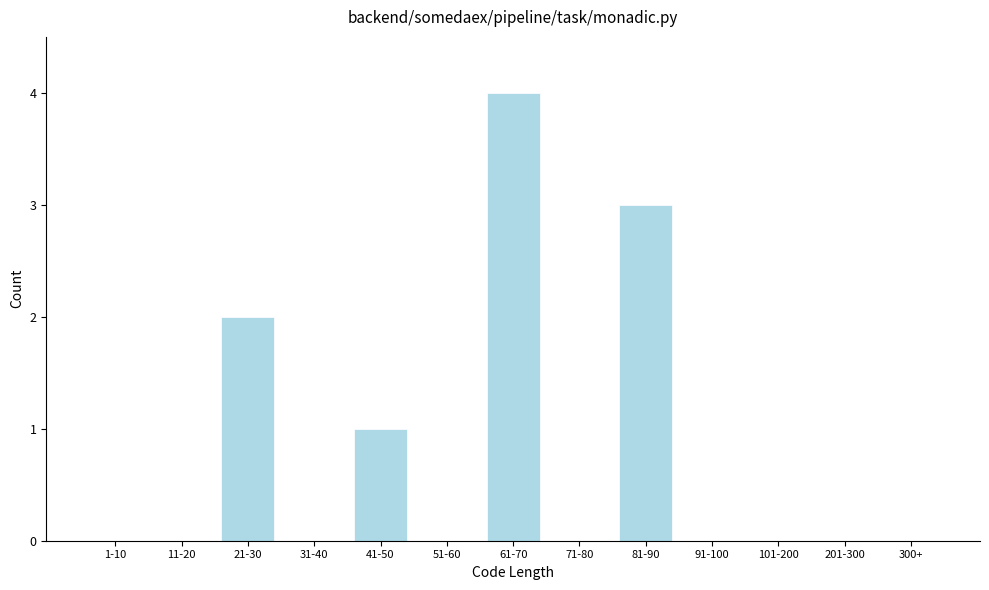

Reading left to right, list all the values displayed in this chart.

1-10=0	11-20=0	21-30=2	31-40=0	41-50=1	51-60=0	61-70=4	71-80=0	81-90=3	91-100=0	101-200=0	201-300=0	300+=0